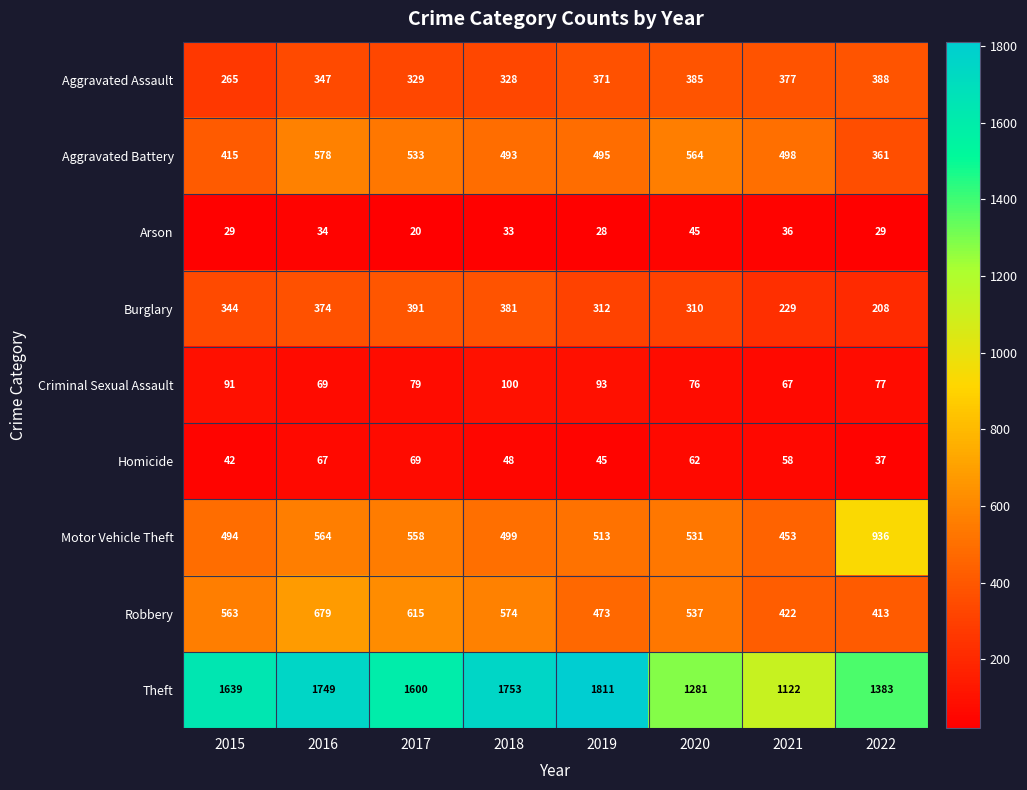

What is the difference between the Aggravated Assault values at 2018 and 2019?

43